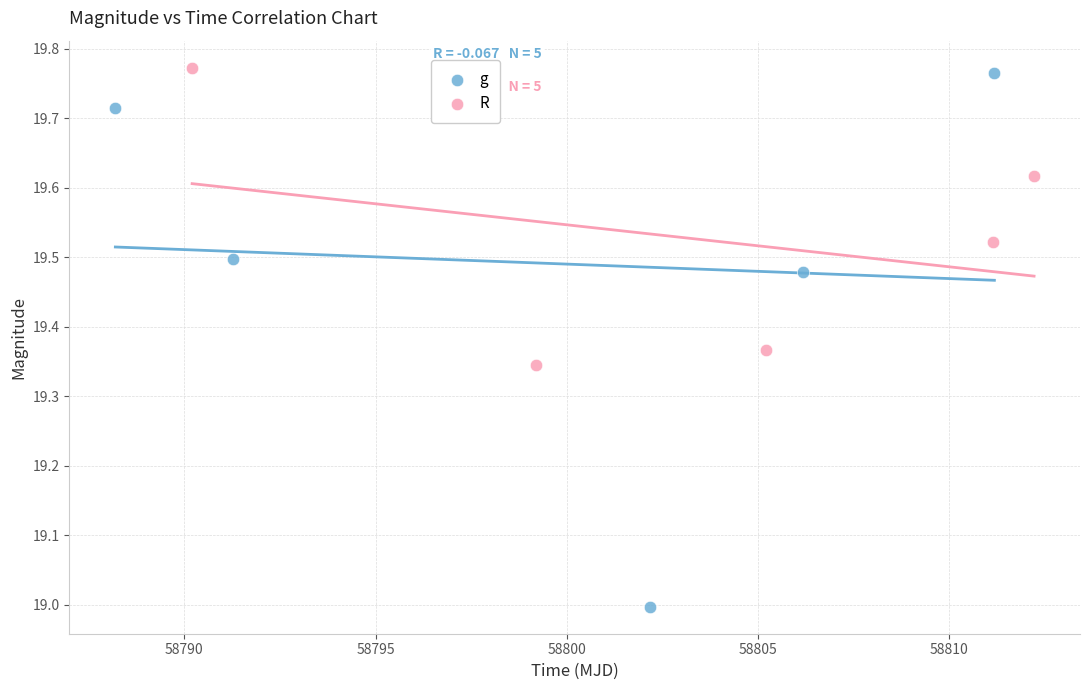

Which series contains the lowest Y value?

g